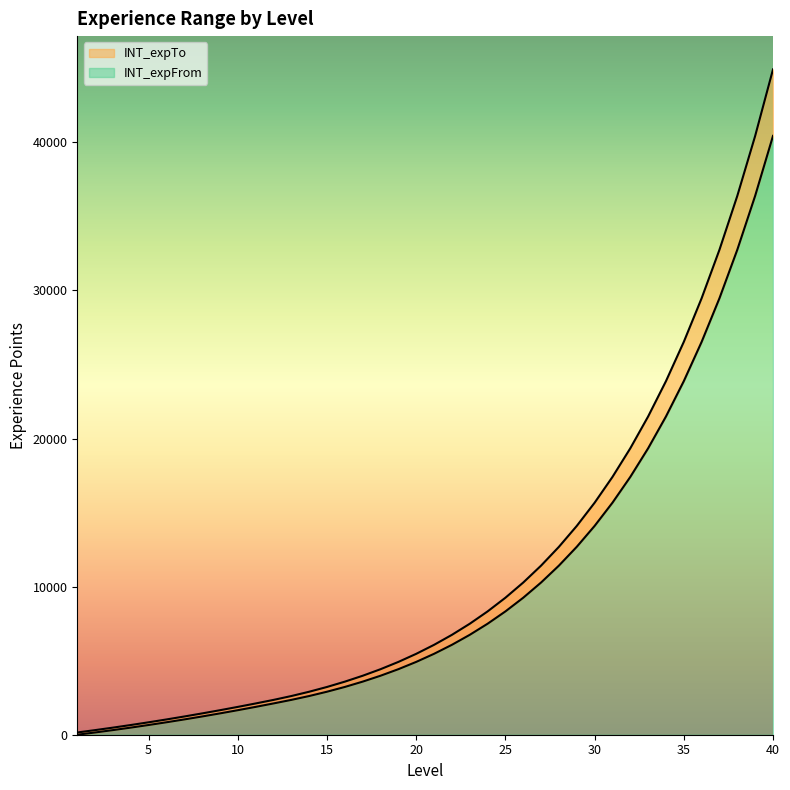

True or false: INT_expTo and INT_expFrom intersect in this chart.

False